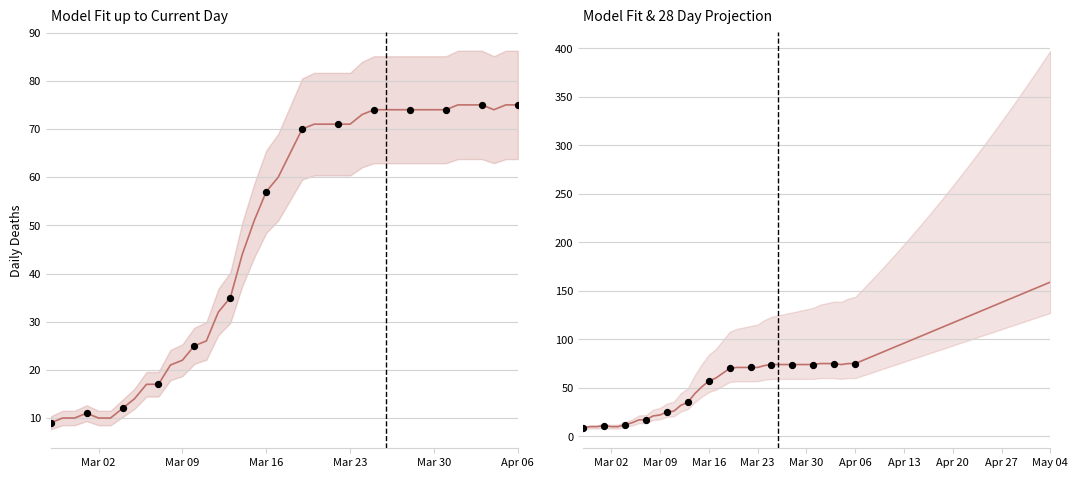

Approximately how many times larger is the value at 2020-03-09 compared to 2020-02-27?

2.4